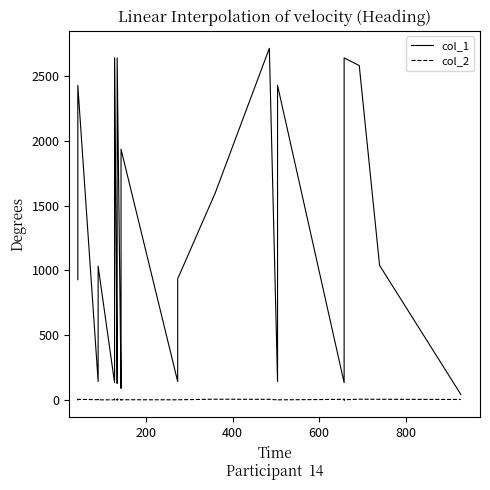

What is the minimum value for col_1?

42.0